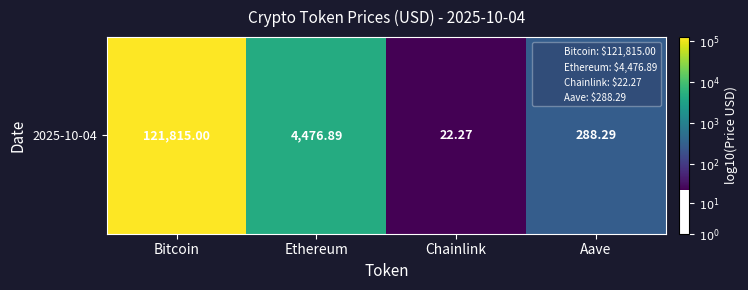

What is the sum of all values?

12.6